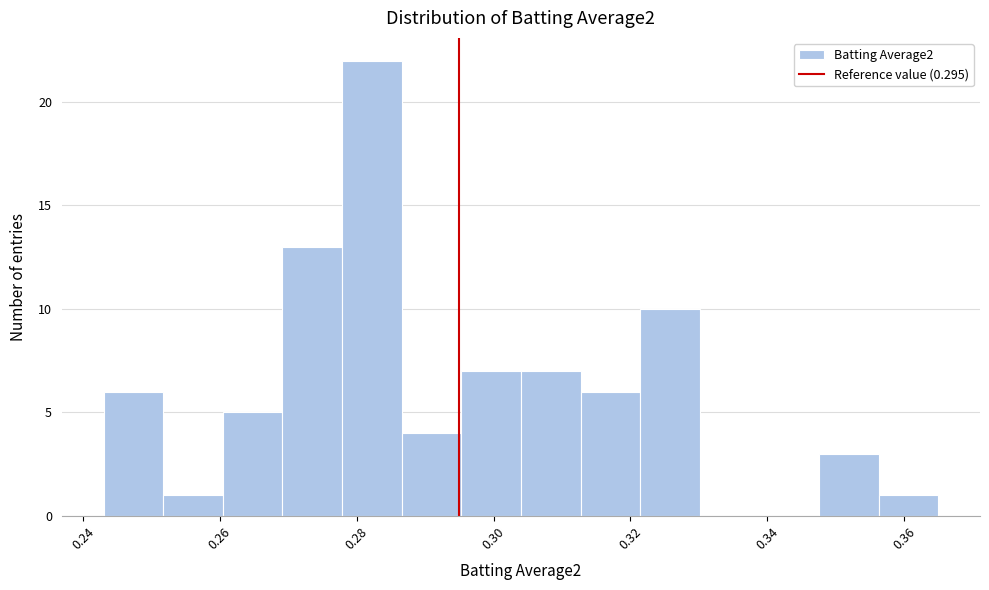

Reading left to right, transcribe this chart: for each bar, give the range it covers on the x-axis and its height. Neither the bar edges nor the heights are printed on the chart, so give them approximately, as read against the axes.

0.244 to 0.252: 6
0.252 to 0.260: 1
0.260 to 0.270: 5
0.270 to 0.278: 13
0.278 to 0.286: 22
0.286 to 0.296: 4
0.296 to 0.304: 7
0.304 to 0.312: 7
0.312 to 0.322: 6
0.322 to 0.330: 10
0.330 to 0.338: 0
0.338 to 0.348: 0
0.348 to 0.356: 3
0.356 to 0.366: 1